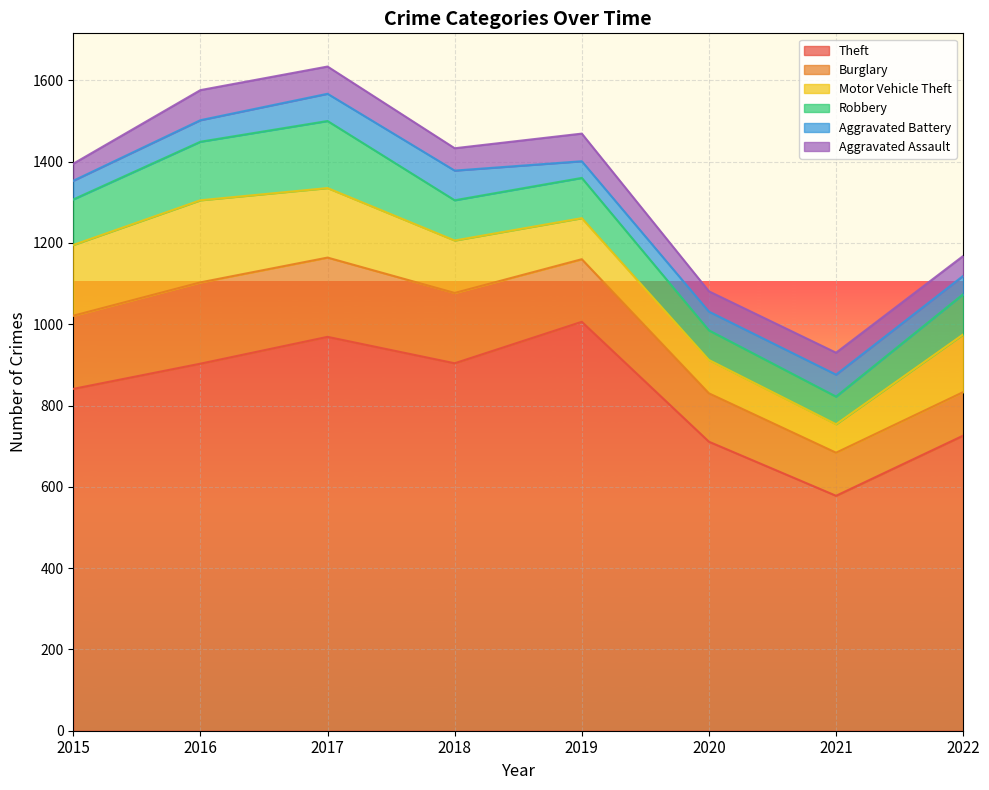

What is the highest value of the Burglary series?

200